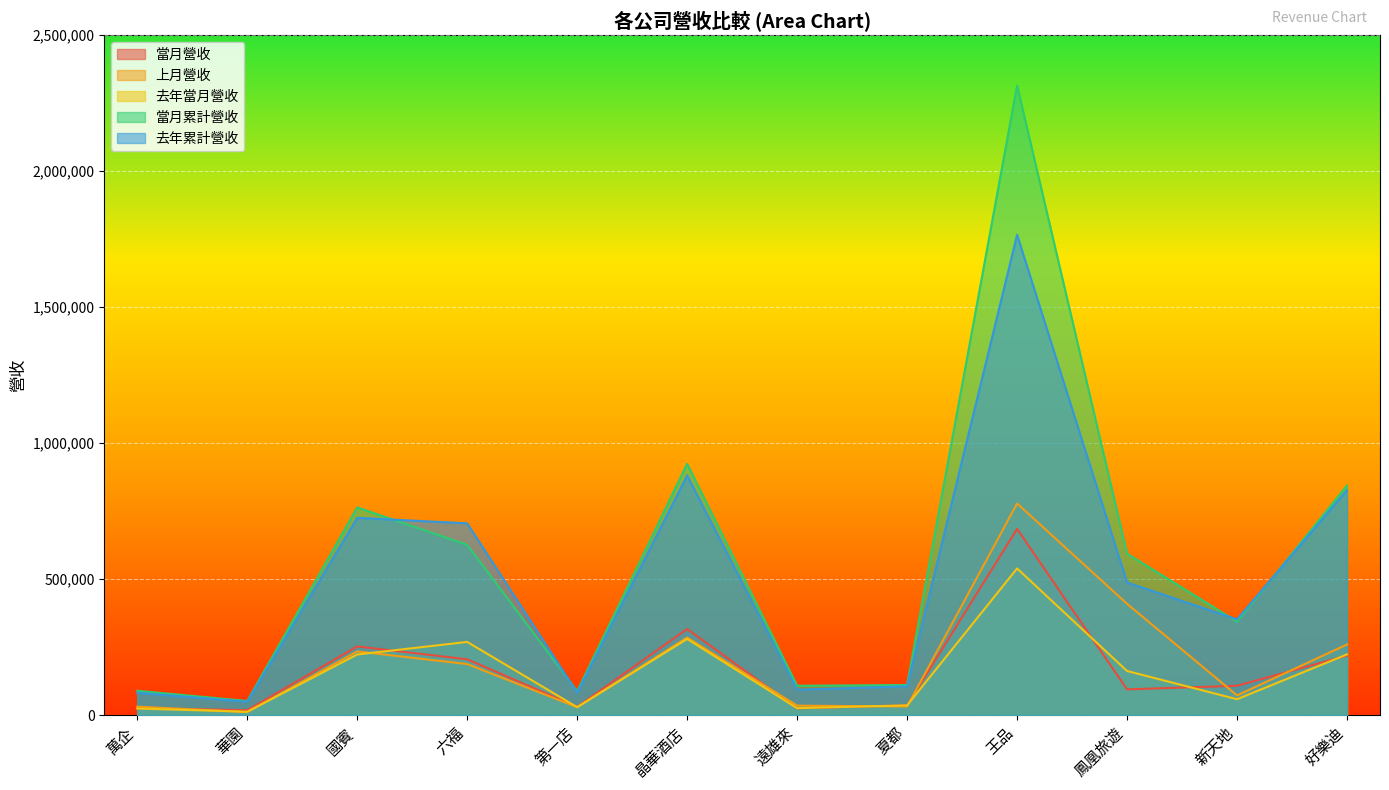

What is the value of the 上月營收 point at the 7th from the left?

34947